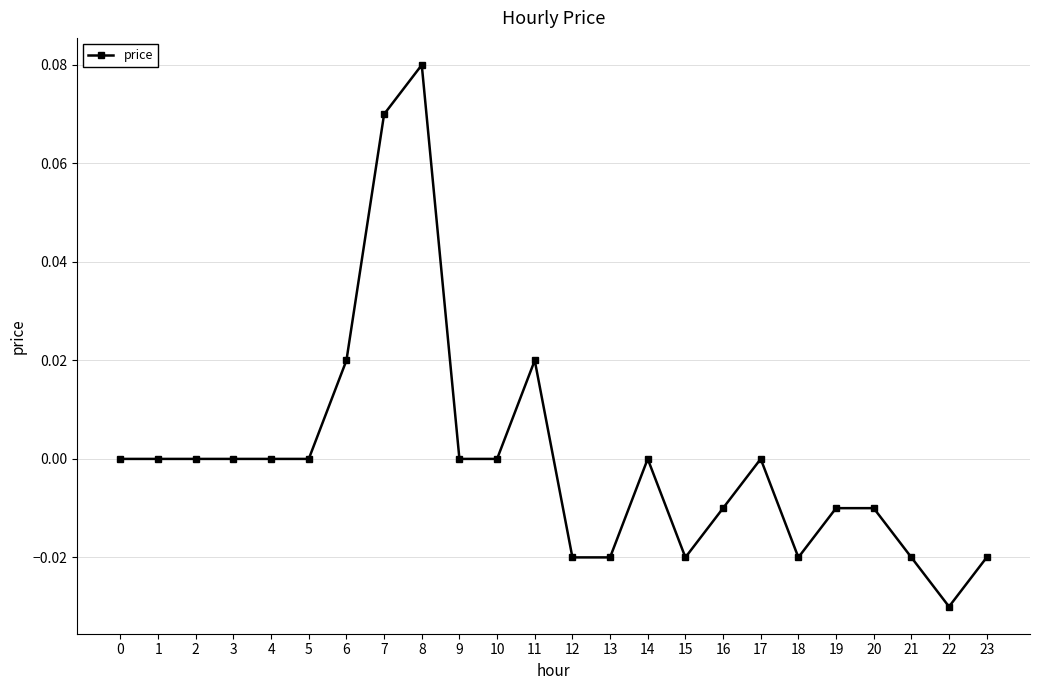

Does the chart display data point markers on the line(s)?

Yes